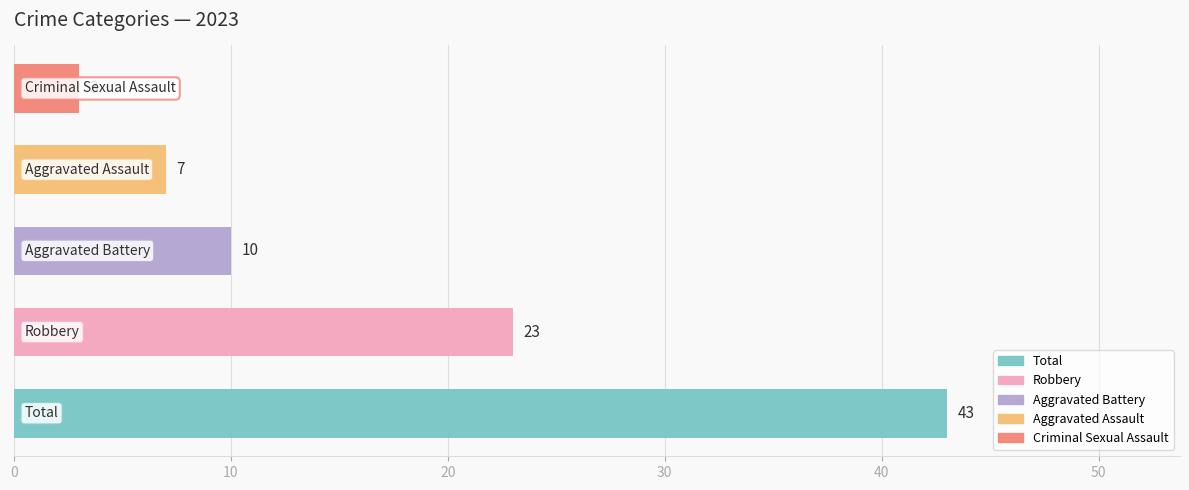

What is the approximate value of Aggravated Battery at 2023?

10